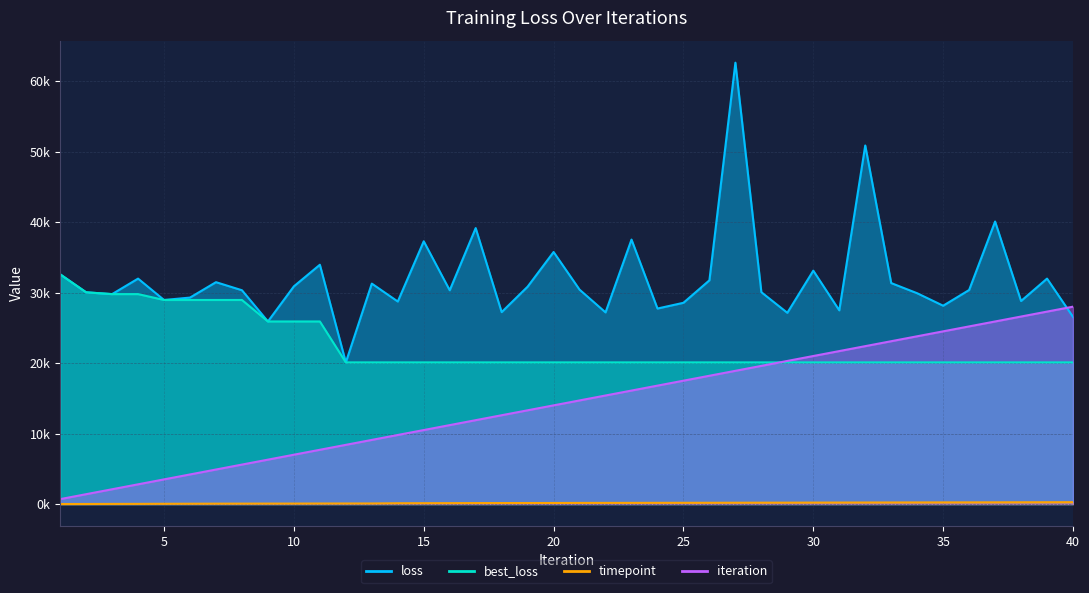

Rank the series by their average value, from lowest to highest.

timepoint, iteration, best_loss, loss